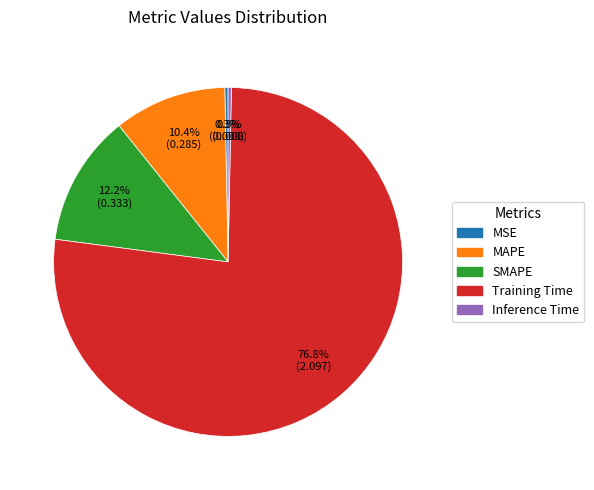

How many segments does this pie chart have?

5